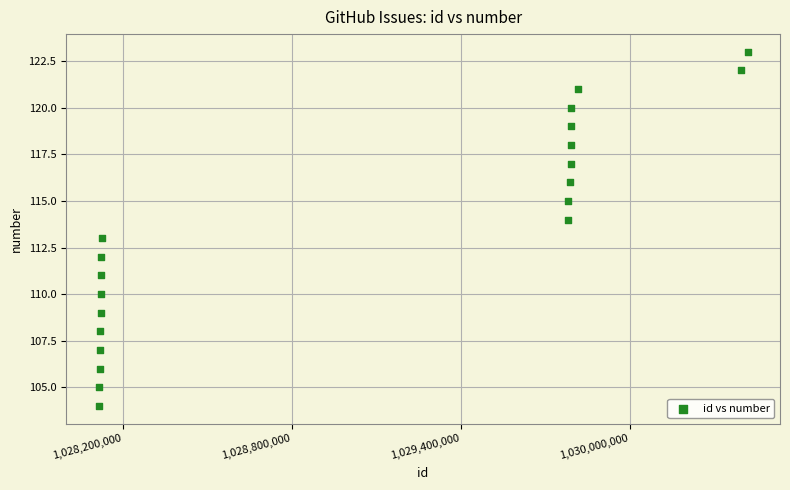

What is the range of Y values (max minus min)?

19